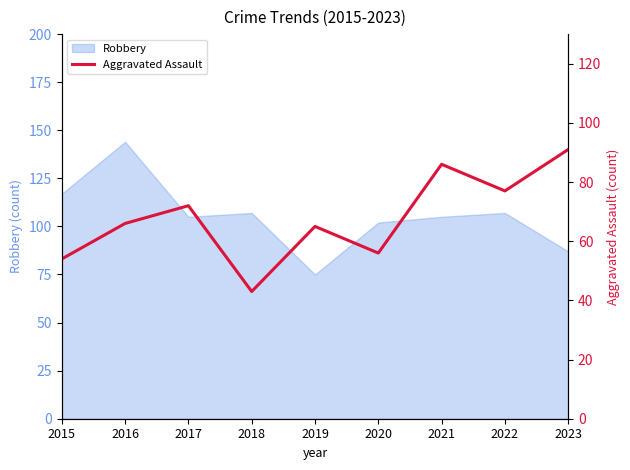

Which label corresponds to the smallest value in the chart?

2018